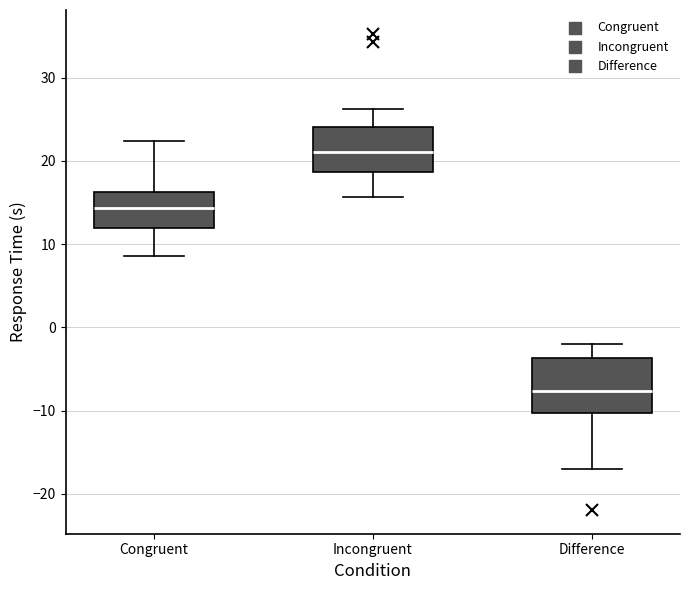

Where does the upper whisker of the box for Congruent end on the y-axis? The values are not printed on the chart, so give them approximately, as read against the axis.

22